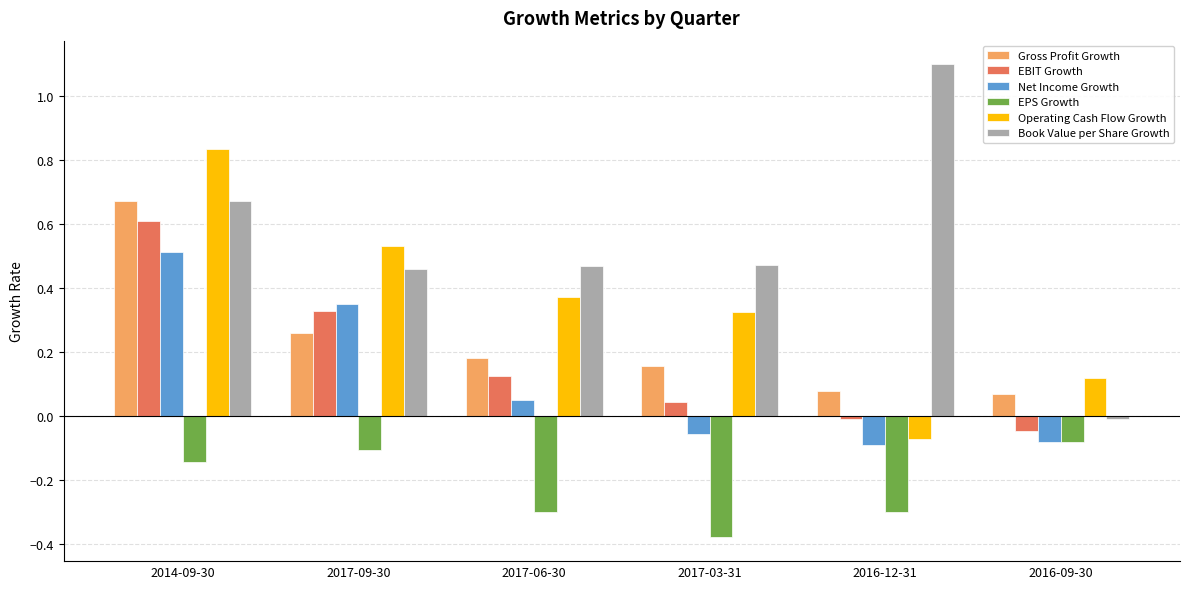

Which label corresponds to the smallest value in the chart?

2017-03-31